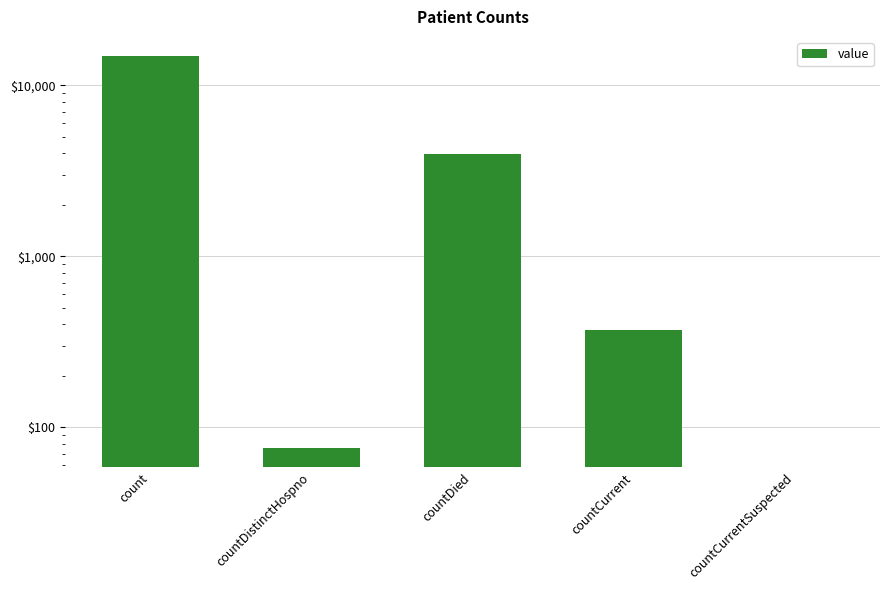

How many categories are shown in the chart?

5